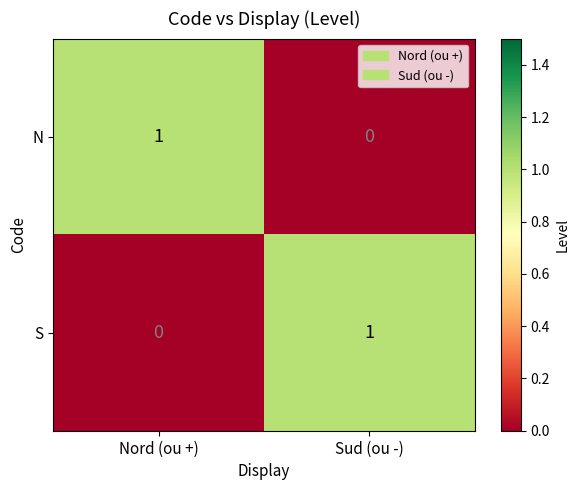

What is the difference between the highest and lowest values at Nord (ou +)?

1